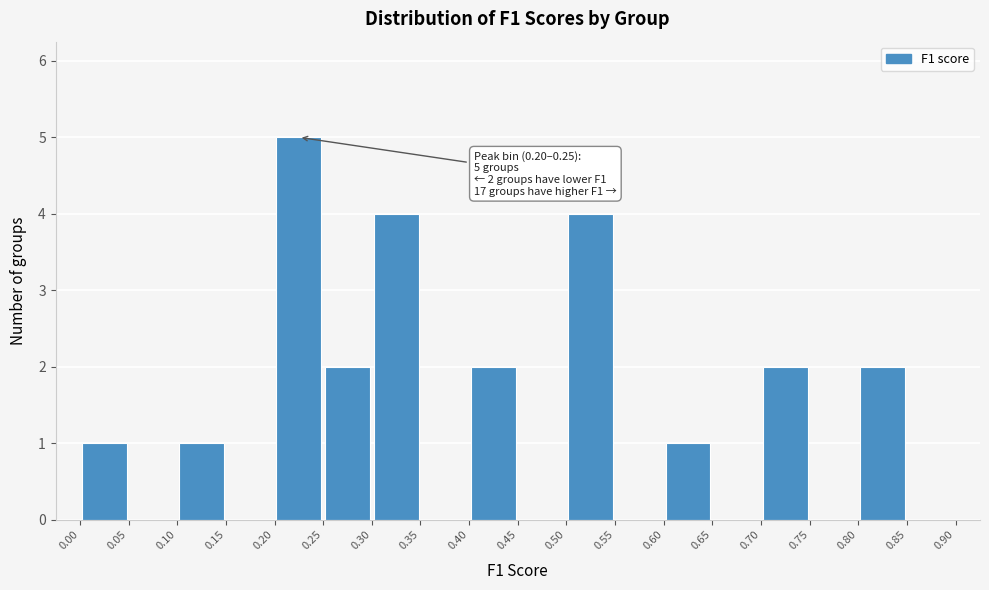

Over which range of the x-axis is the bar tallest?

0.20 to 0.25